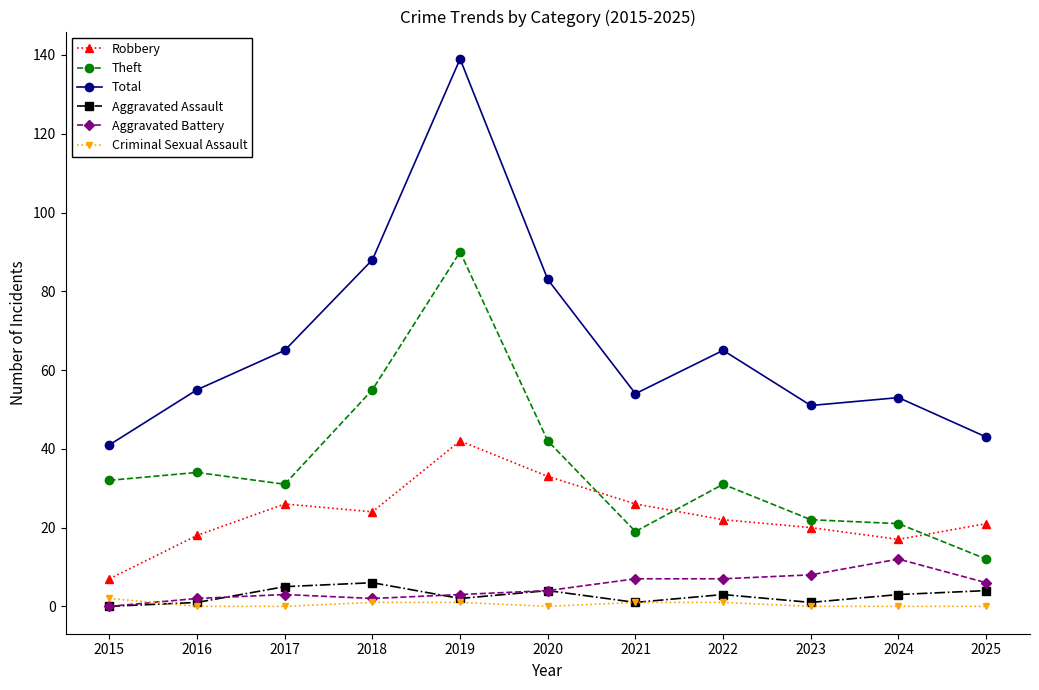

Which series changed the most between 2021 and 2025?

Total